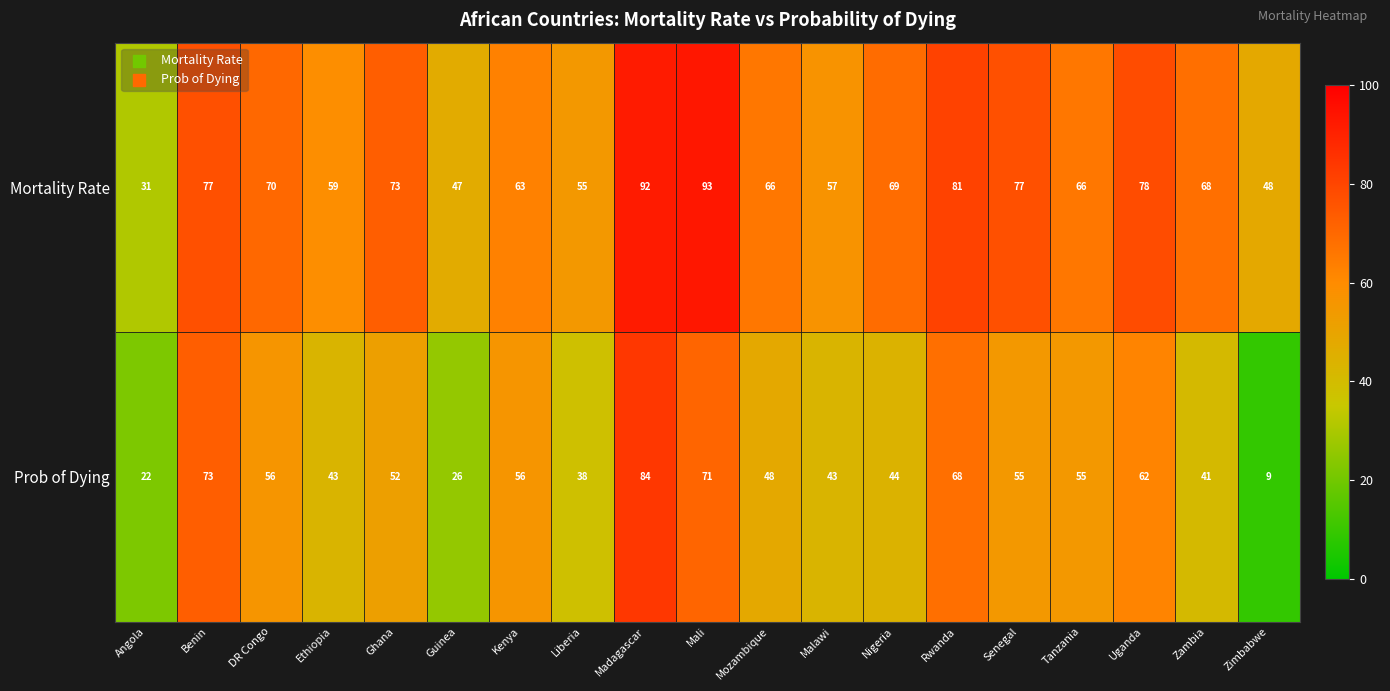

Read the Prob of Dying value at Ethiopia, to the nearest 5.

45